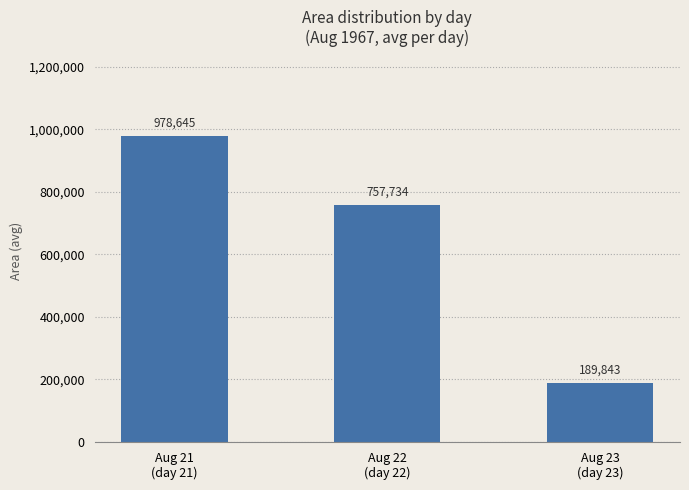

What is the label of the 3rd bar from the right?

Aug 21
(day 21)